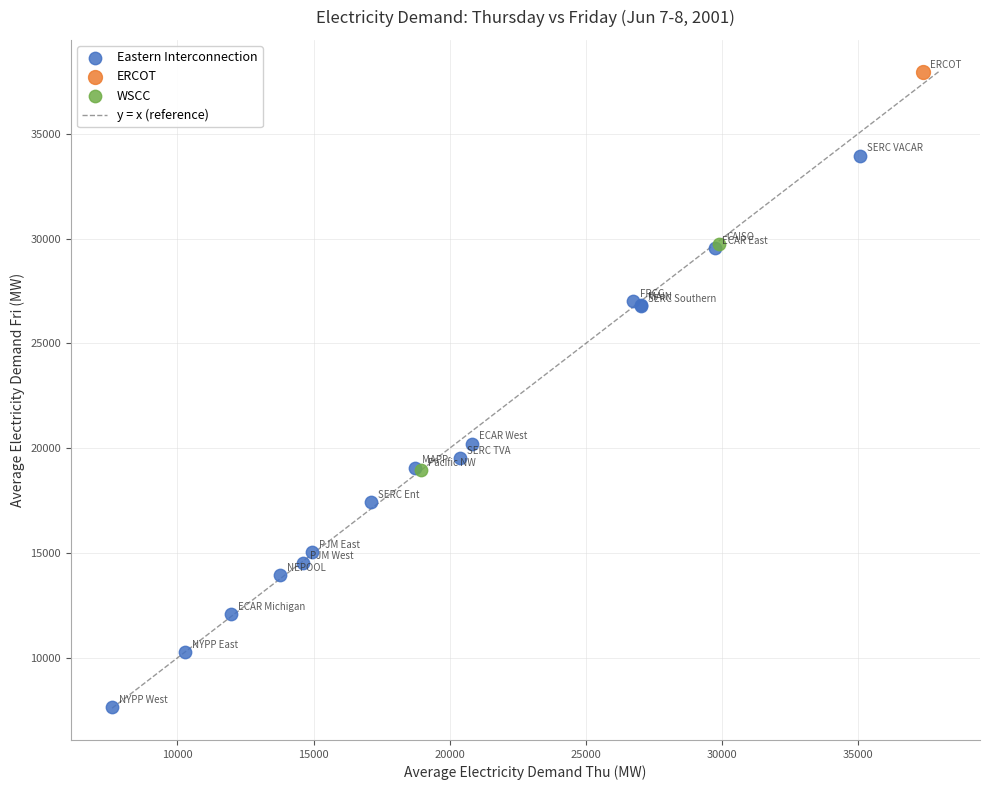

Which series reaches the maximum Y coordinate?

ERCOT